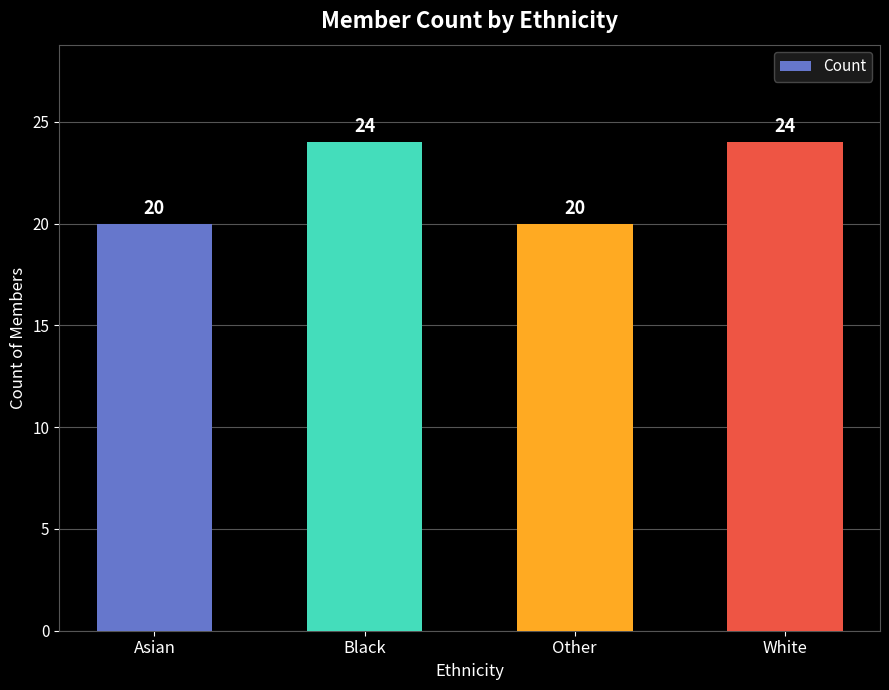

What value does the data have at Other?

20